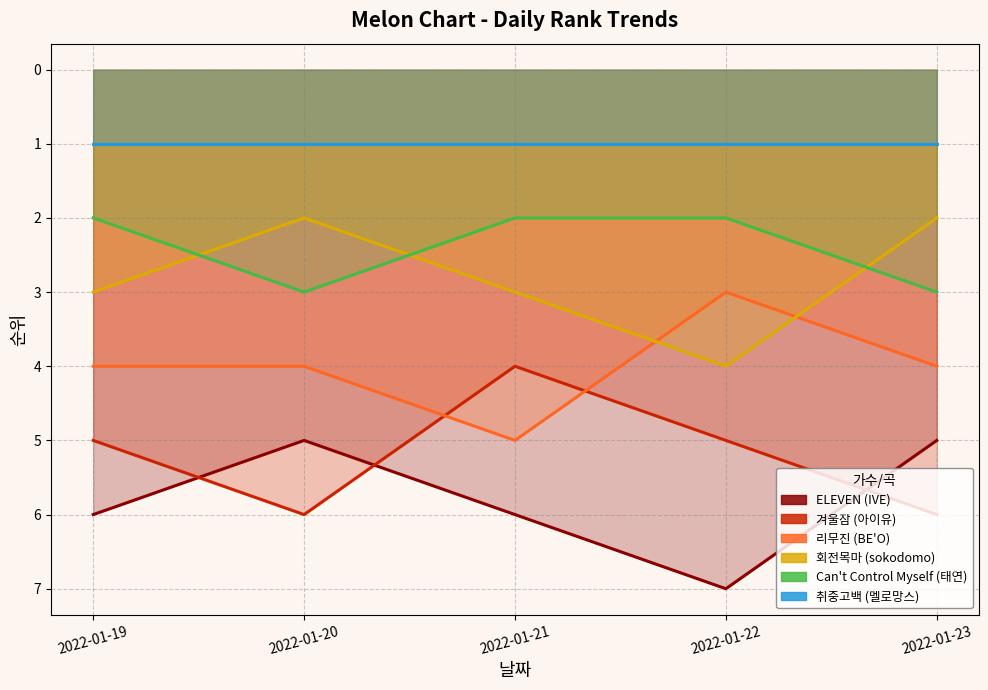

Between 2022-01-20 and 2022-01-23, which is larger?

2022-01-20